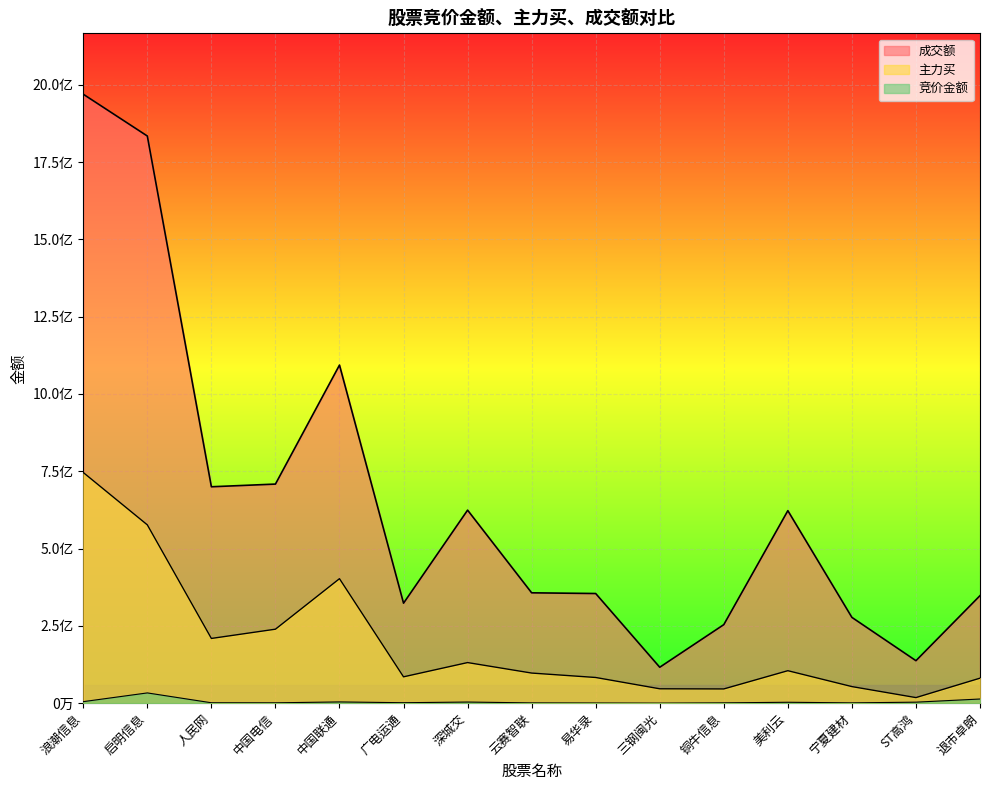

Reading right to left, transcribe all the data shown in this chart.

竞价金额: 退市卓朗=13456400	ST高鸿=3253845	宁夏建材=986240	美利云=2954952	铜牛信息=1006983	三钢闽光=167112	易华录=563739	云赛智联=885891	深城交=3662250	广电运通=1459425	中国联通=4031940	中国电信=1154430	人民网=1322865	启明信息=33168600	浪潮信息=4967092
主力买: 退市卓朗=80863851	ST高鸿=18048351	宁夏建材=53630226	美利云=105022114	铜牛信息=46049109	三钢闽光=46505040	易华录=83074984	云赛智联=97382315	深城交=131315992	广电运通=85206002	中国联通=402594910	中国电信=239259556	人民网=209334435	启明信息=576661825	浪潮信息=745955503
成交额: 退市卓朗=347711007	ST高鸿=137401994	宁夏建材=277443473	美利云=622578196	铜牛信息=254001448	三钢闽光=116170788	易华录=354613025	云赛智联=356910125	深城交=624285168	广电运通=323388312	中国联通=1093413218	中国电信=708549834	人民网=699860527	启明信息=1834153288	浪潮信息=1969322737